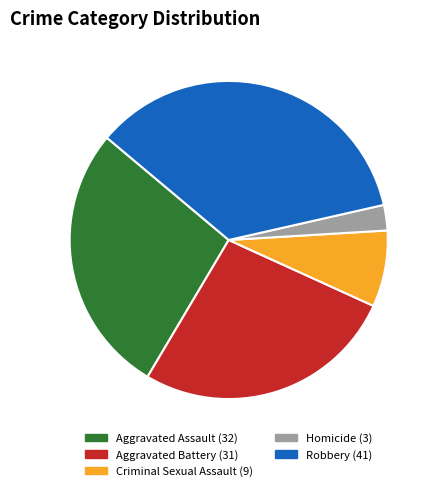

Is it true that Aggravated Assault is 17% of the pie?

False